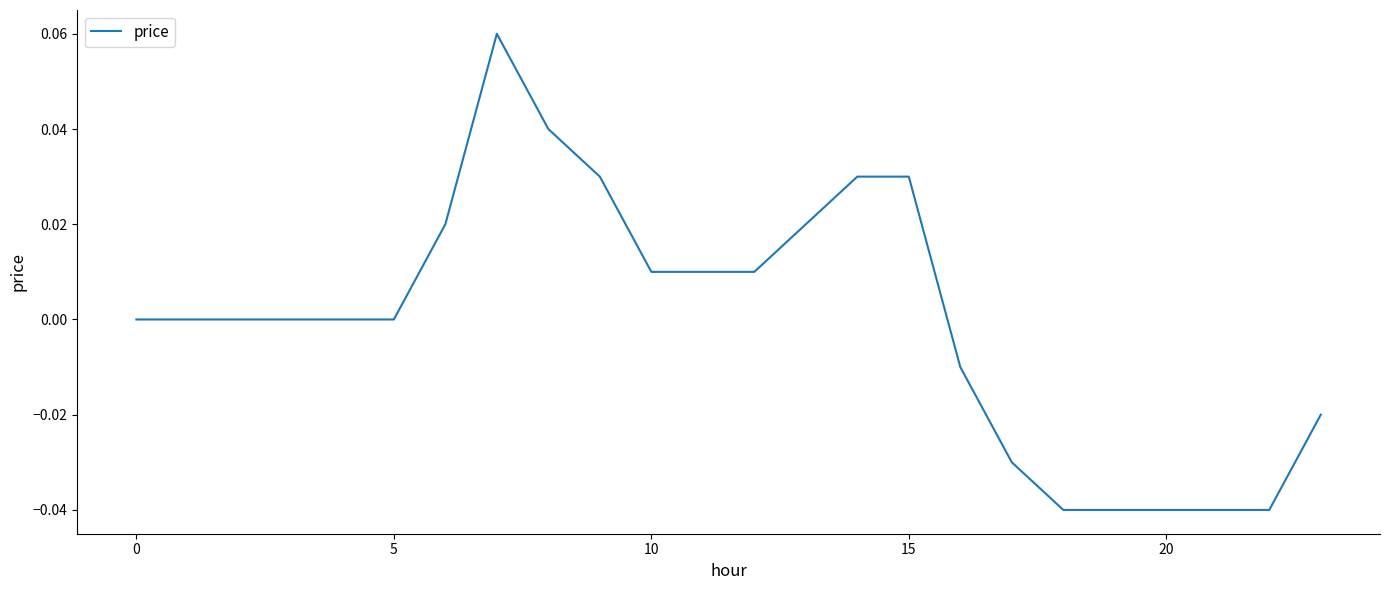

Does the chart display data point markers on the line(s)?

No